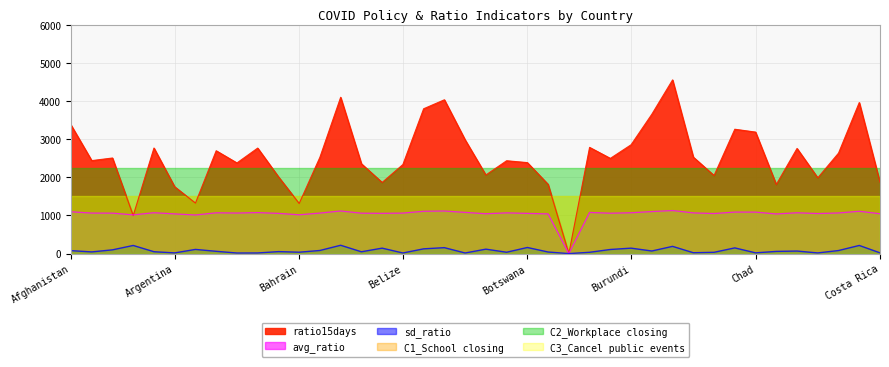

At which category is the sum across all series the highest?

Cameroon